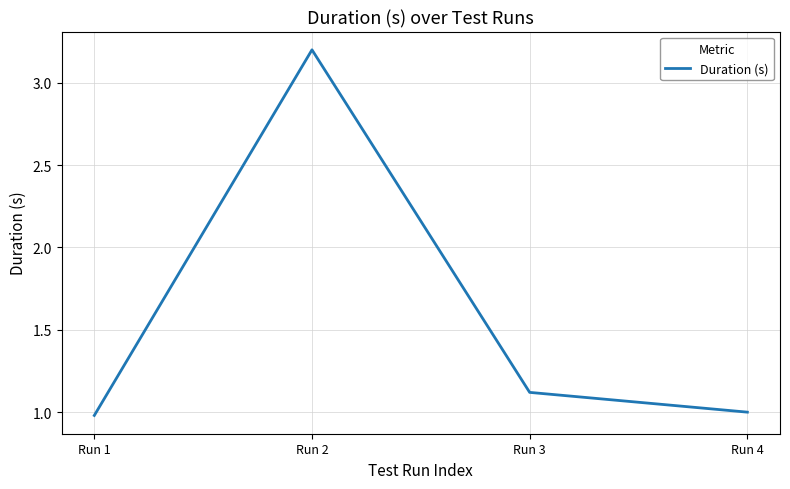

Approximately how many times larger is the value at Run 3 compared to Run 4?

1.1